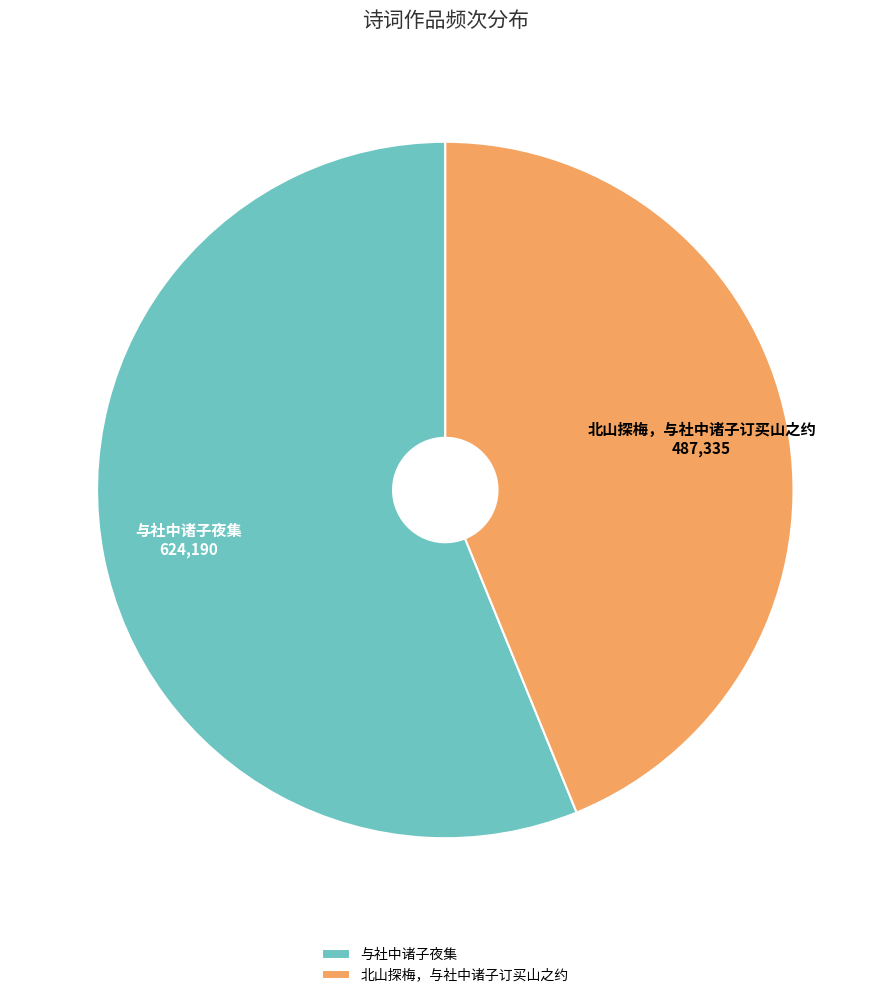

Approximately how many times larger is the value at 北山探梅，与社中诸子订买山之约 compared to 与社中诸子夜集?

0.8